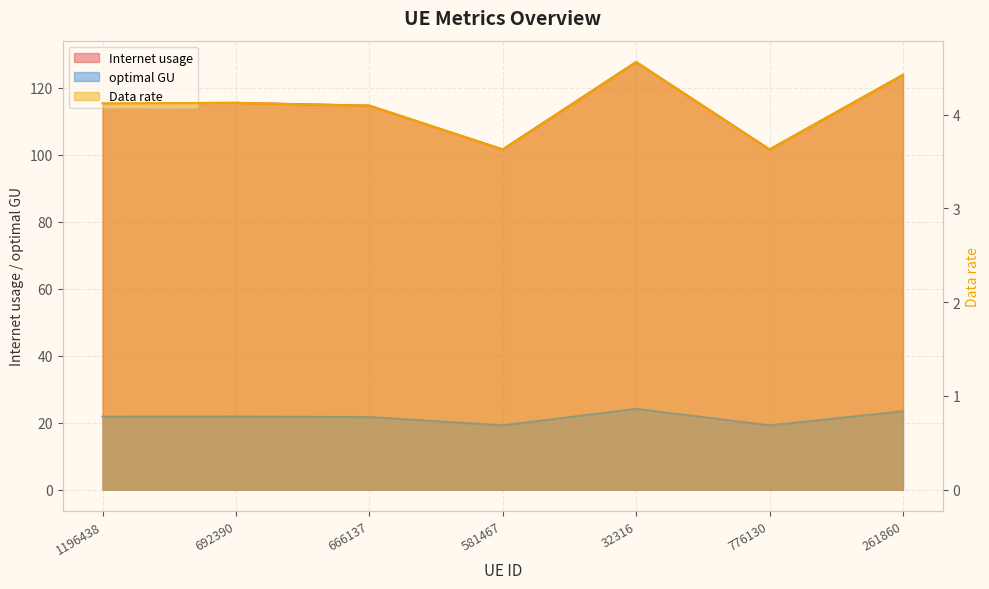

At how many categories does at least one series exceed 94?

7